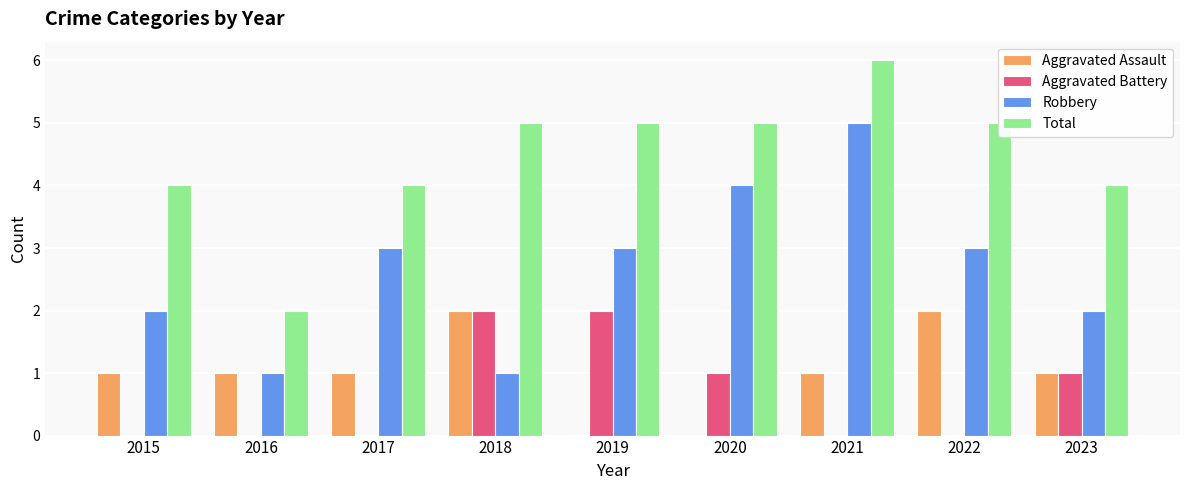

Between 2016 and 2023, which series saw the biggest shift?

Total